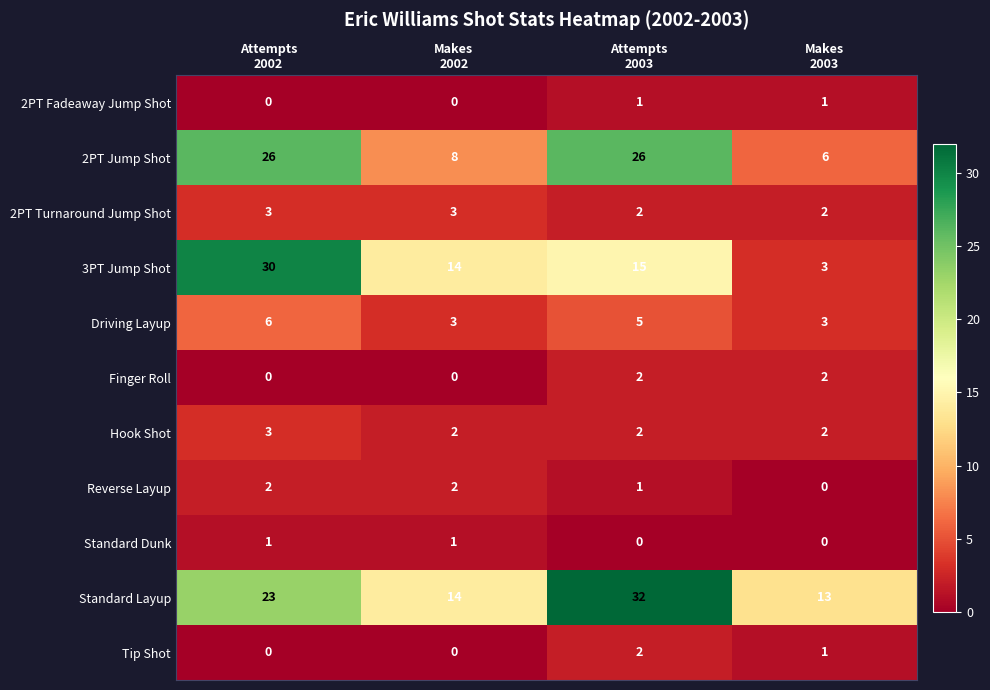

Count the 2PT Turnaround Jump Shot values in the range 2 to 3.

4